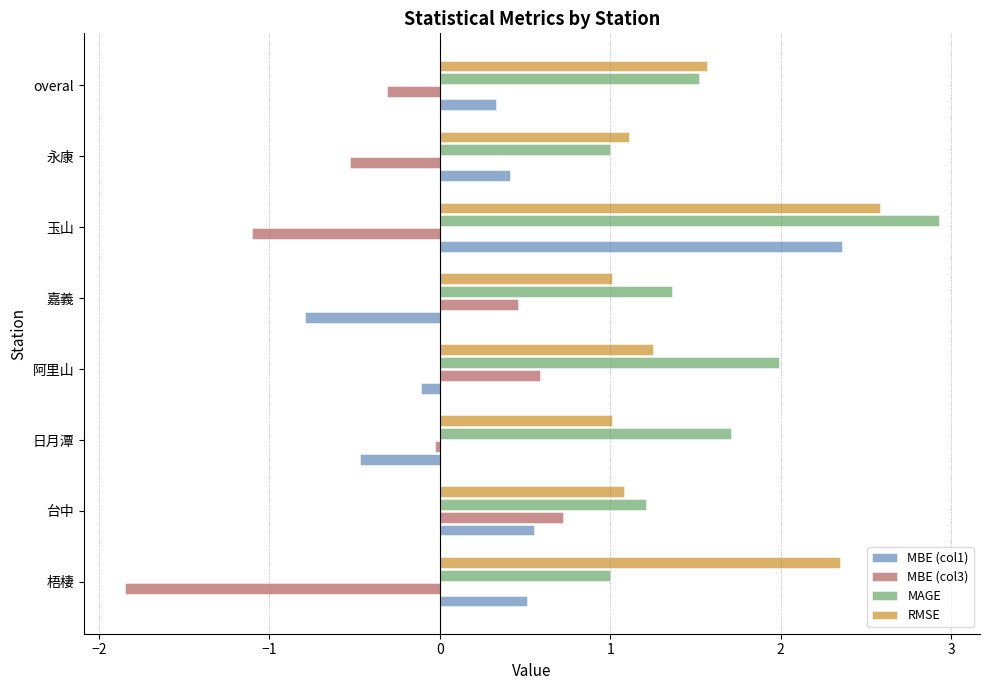

What is the difference between the MAGE values at 阿里山 and 嘉義?

0.6